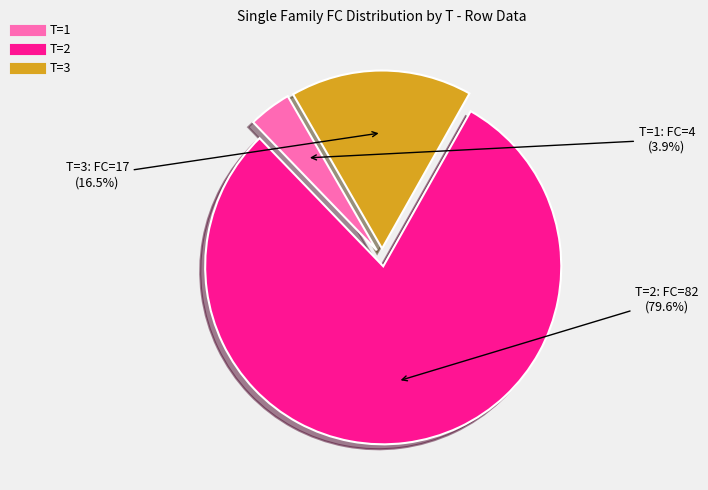

Does any single category account for the majority?

Yes